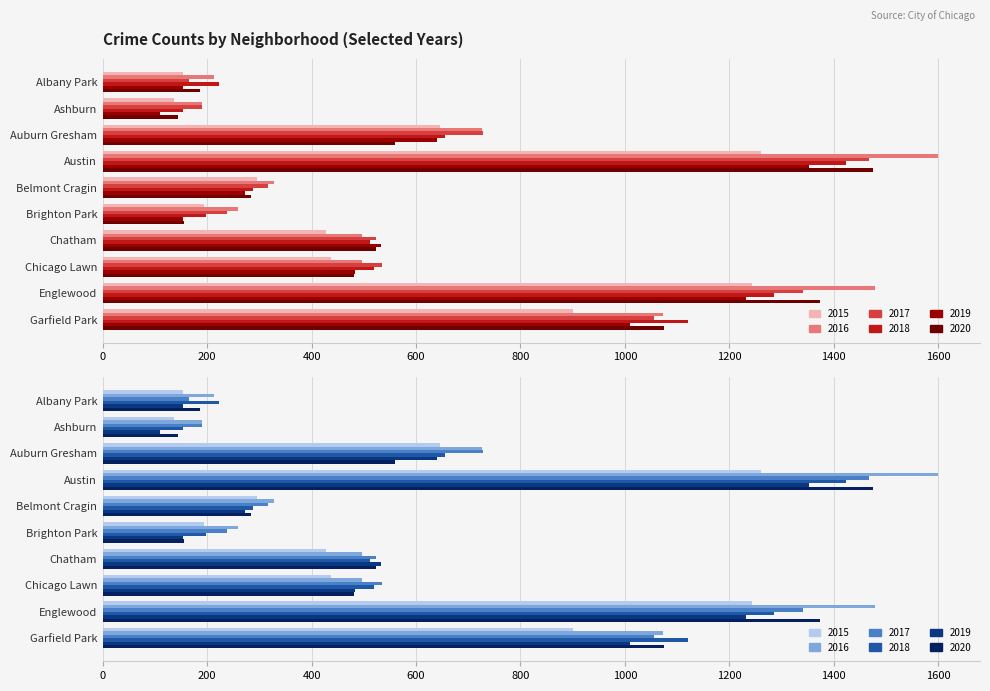

What is the difference between the maximum and minimum values in the 2020 series?

1331